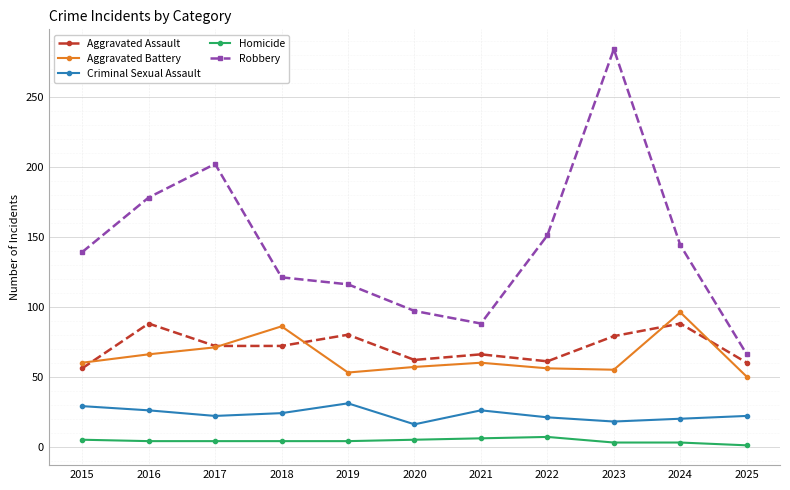

Rank the series at 2016 from highest to lowest value.

Robbery, Aggravated Assault, Aggravated Battery, Criminal Sexual Assault, Homicide